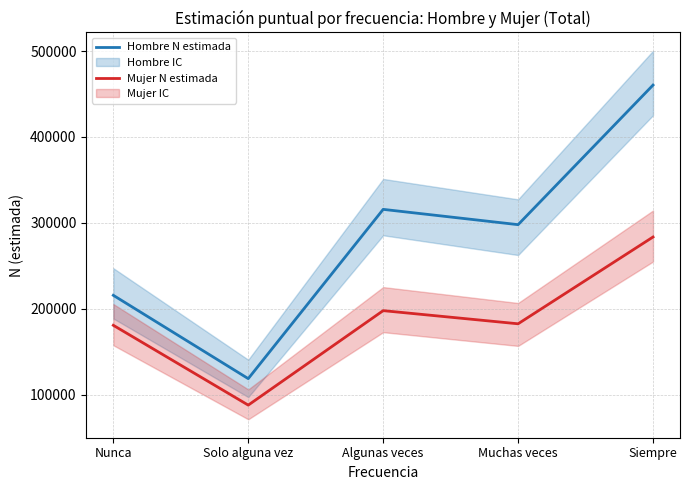

What is the difference between the maximum and second lowest values in the Mujer N estimada series?

102746